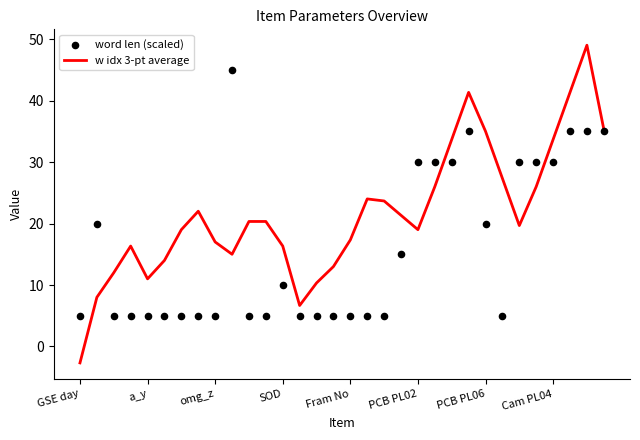

Is the value of word len (scaled) at 19 greater than the value of w idx 3-pt average at 21?

No